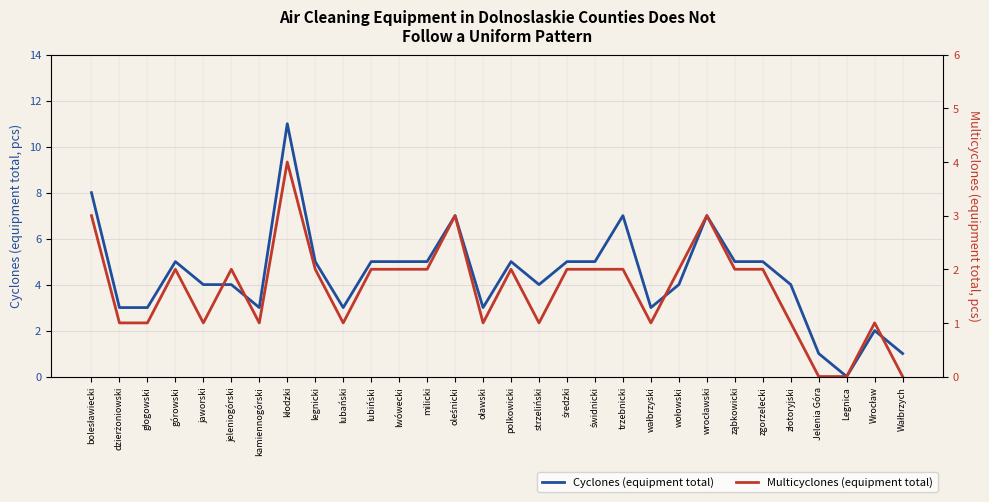

In Multicyclones (equipment total), how many points are higher than both neighbors (excluding endpoints)?

7